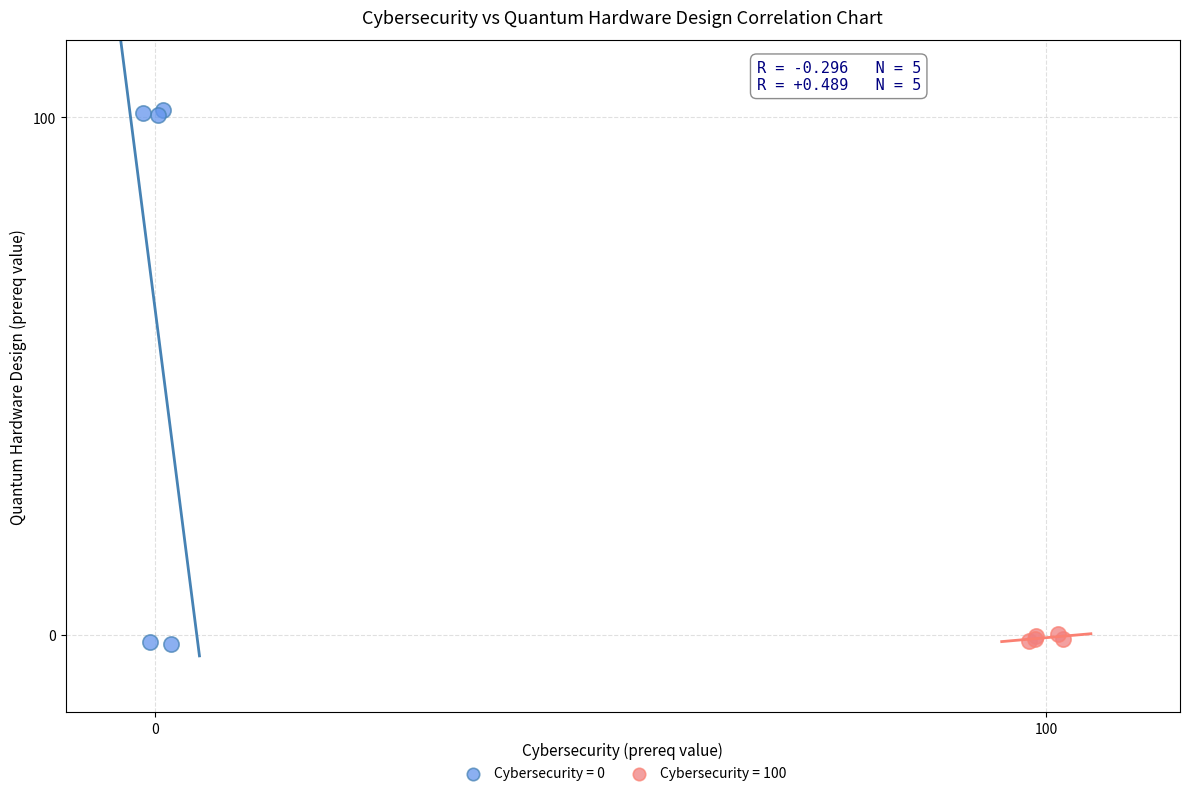

Which series contains the highest Y value?

Cybersecurity = 0